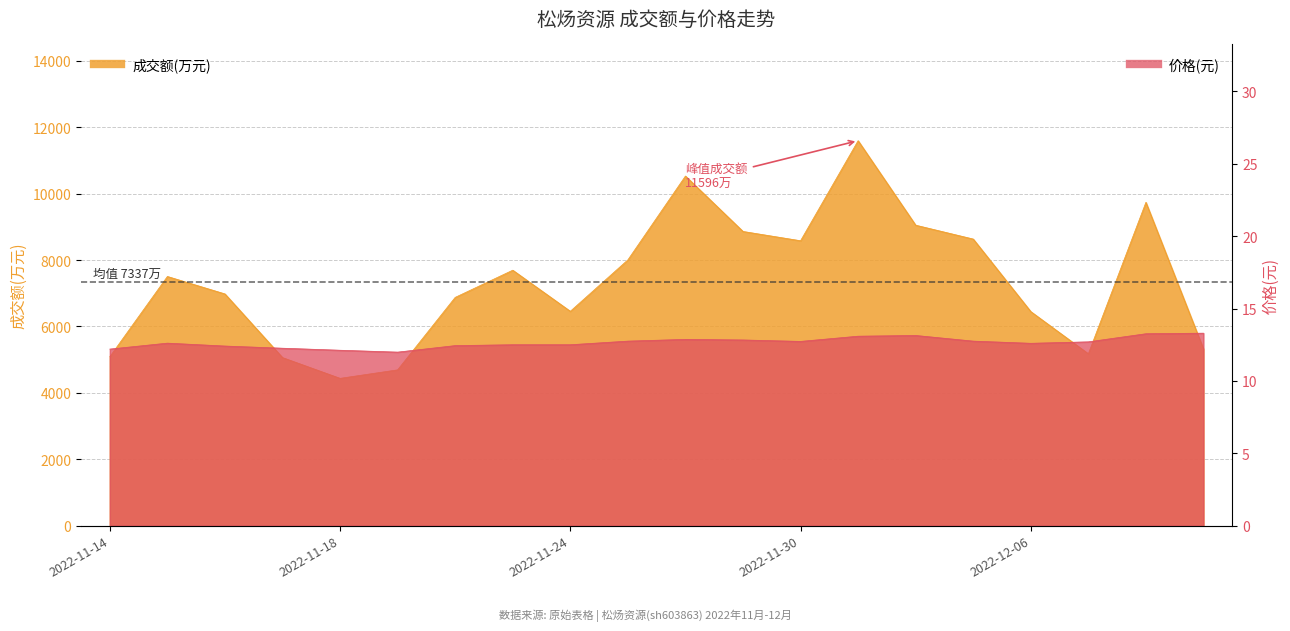

At which category does 成交额(万元) reach its first local peak?

2022-11-15